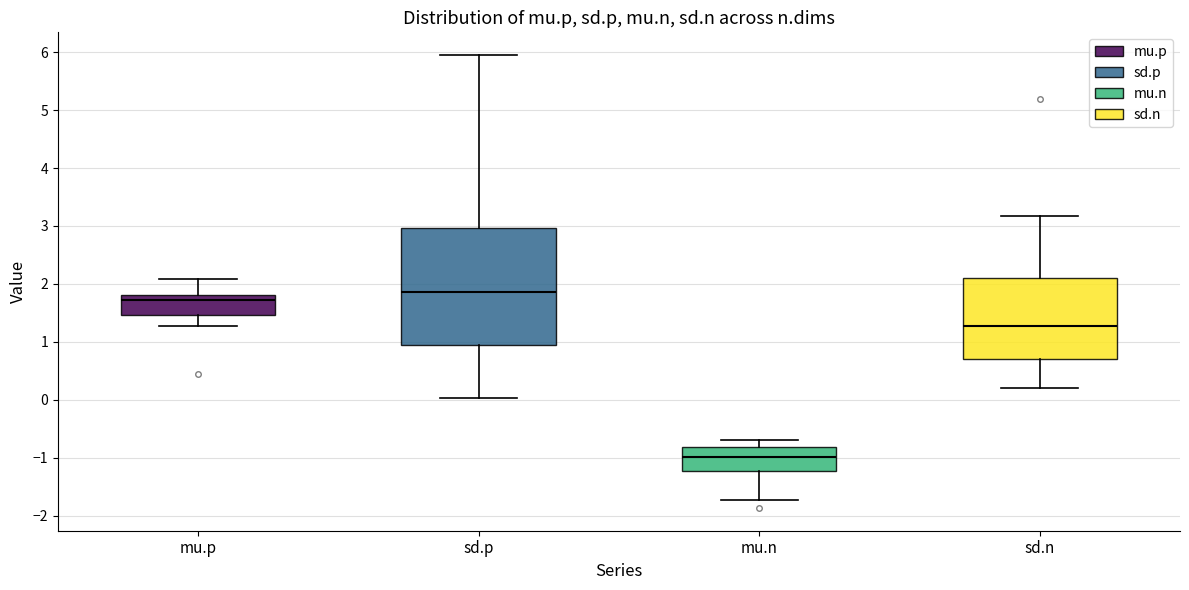

Reading left to right, read every box against the y-axis: the position of its median line, the range the box covers, and the ends of its whiskers. The values are not printed on the chart, so give them approximately, as read against the axis.

mu.p: median 1.7, box 1.5 to 1.8, whiskers 1.3 to 2.1
sd.p: median 1.9, box 0.9 to 3.0, whiskers 0.0 to 6.0
mu.n: median -1.0, box -1.2 to -0.8, whiskers -1.7 to -0.7
sd.n: median 1.3, box 0.7 to 2.1, whiskers 0.2 to 3.2